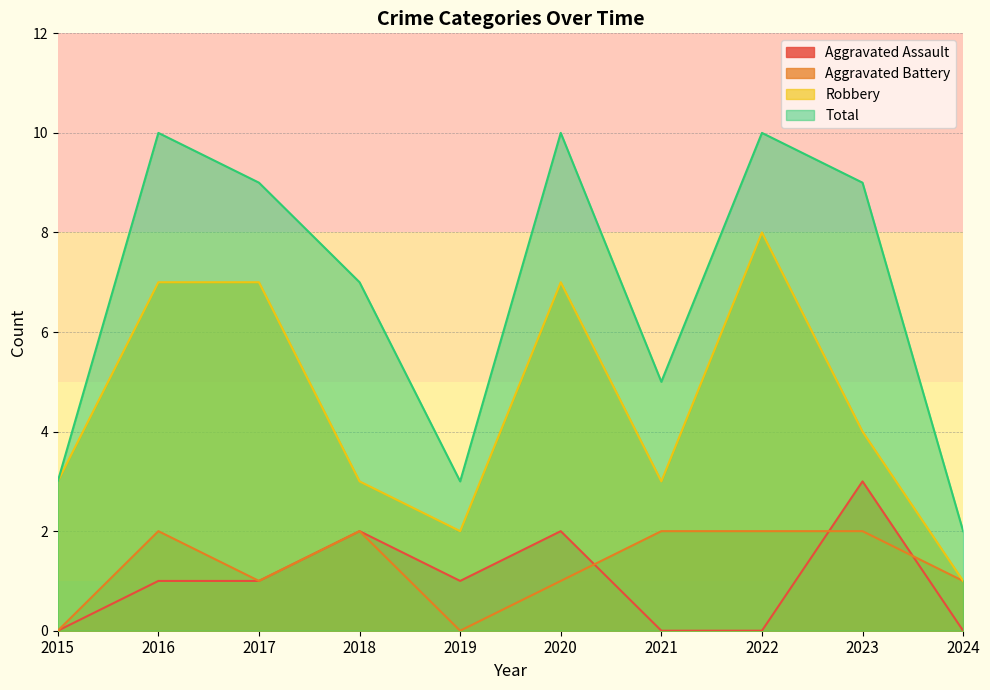

What value does the Aggravated Battery series have at 2016?

2